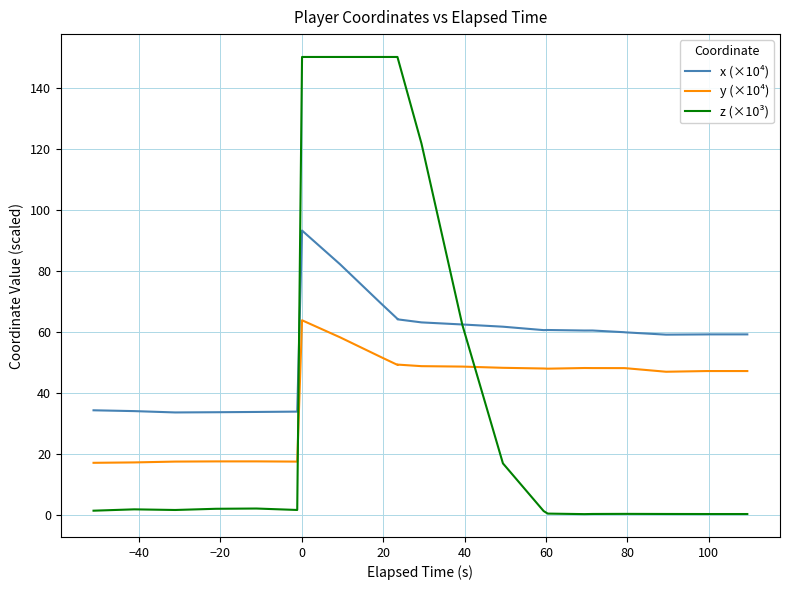

True or false: y (×10⁴) and x (×10⁴) intersect in this chart.

False